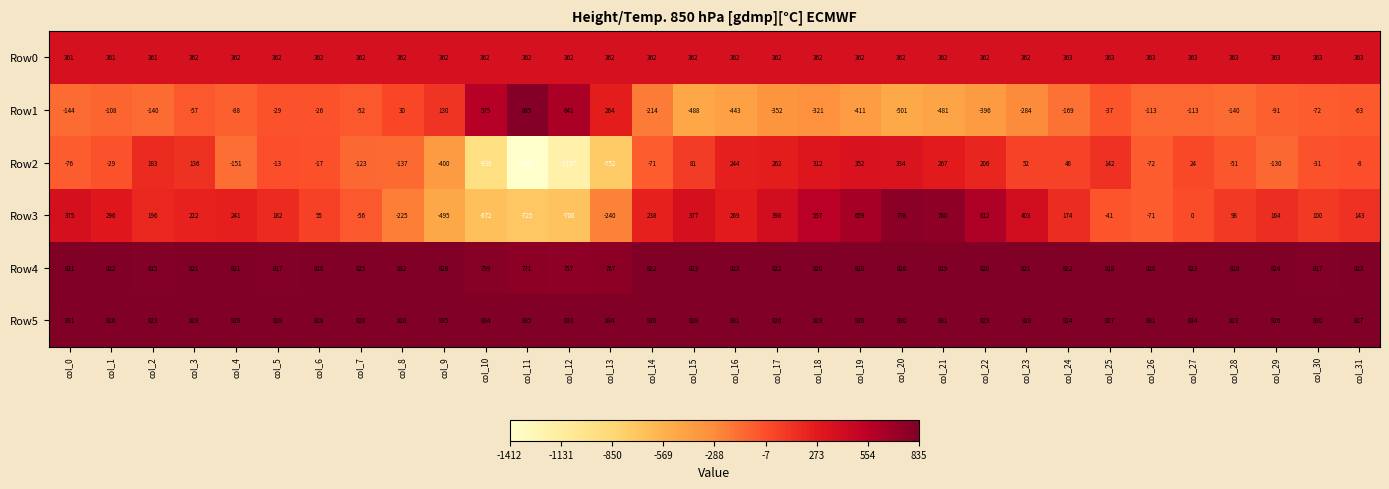

Between col_27 and col_31, which series saw the biggest shift?

Row3